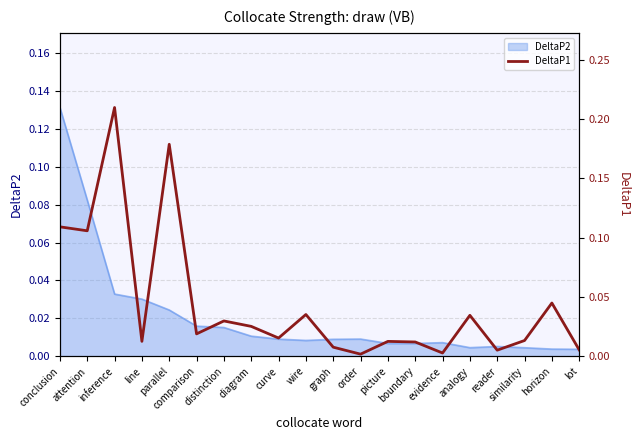

At which category does the data reach its first local valley?

attention